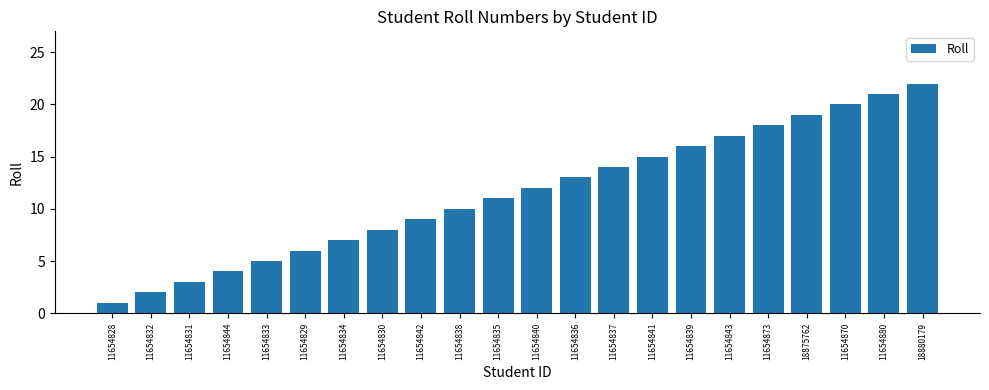

Reading left to right, list all the values displayed in this chart.

11654828=1	11654832=2	11654831=3	11654844=4	11654833=5	11654829=6	11654834=7	11654830=8	11654842=9	11654838=10	11654835=11	11654840=12	11654836=13	11654837=14	11654841=15	11654839=16	11654843=17	11654873=18	18875762=19	11654870=20	11654880=21	18880179=22